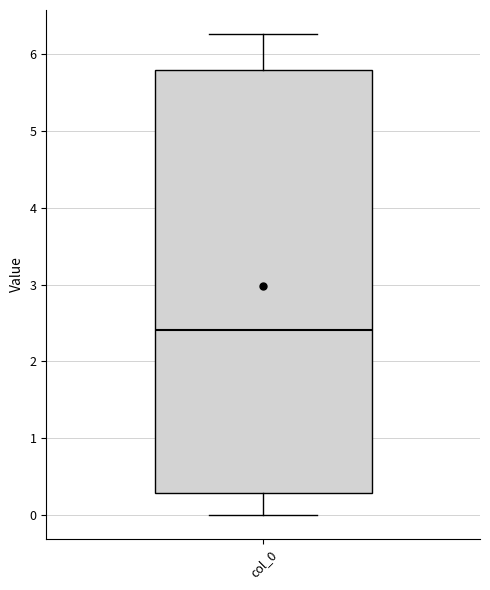

Where is the lower edge of the box for col_0 on the y-axis? The values are not printed on the chart, so give them approximately, as read against the axis.

0.3